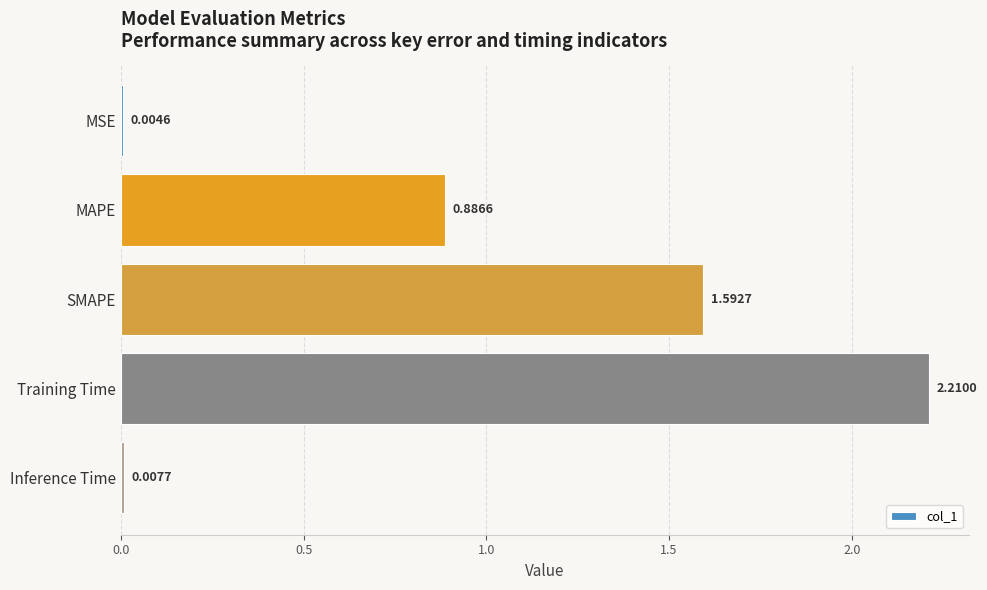

Where is the data nearest to the value 1?

MAPE